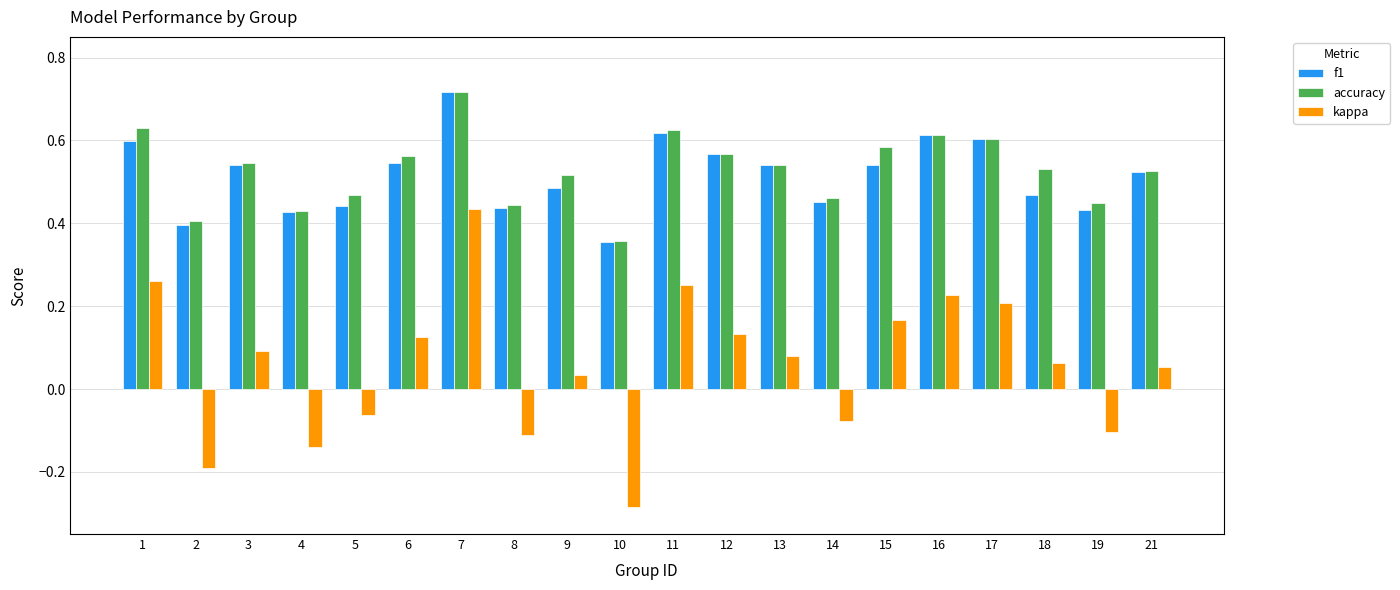

Are the bars grouped side by side (vs. stacked)?

Yes